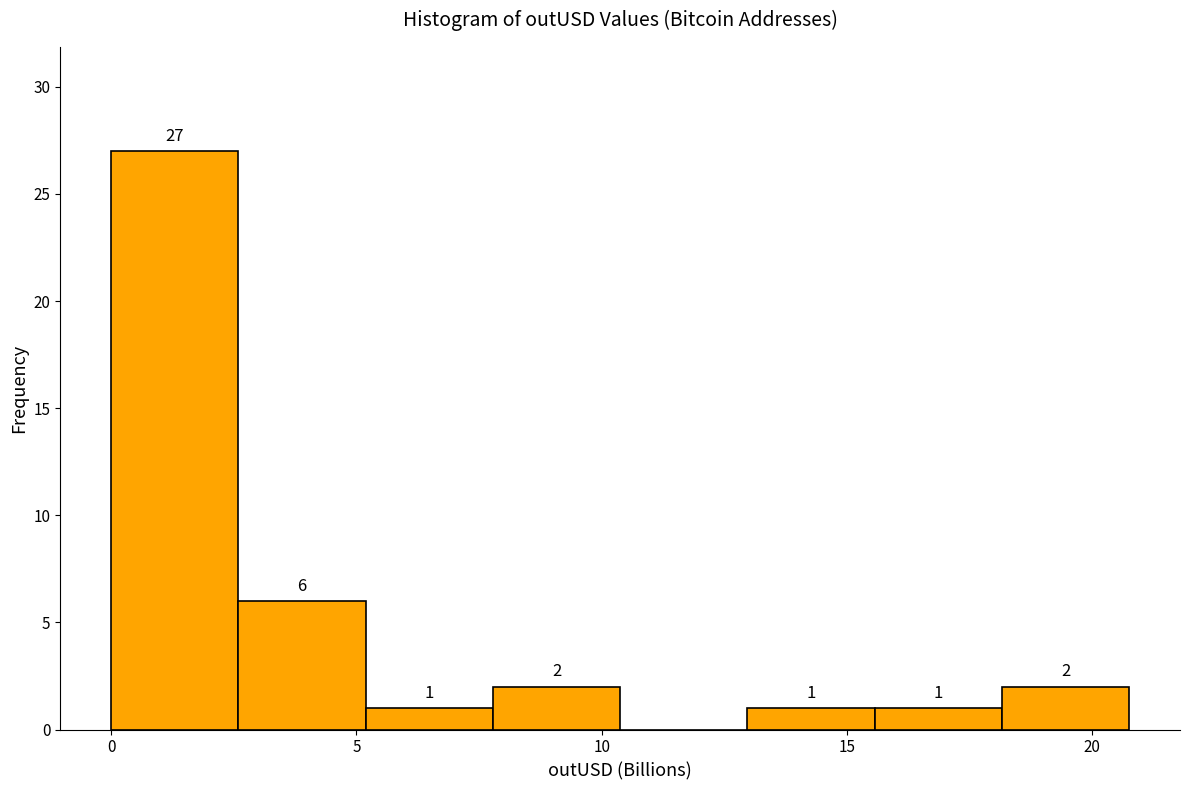

Which range on the x-axis has the tallest bar?

0.0 to 2.5